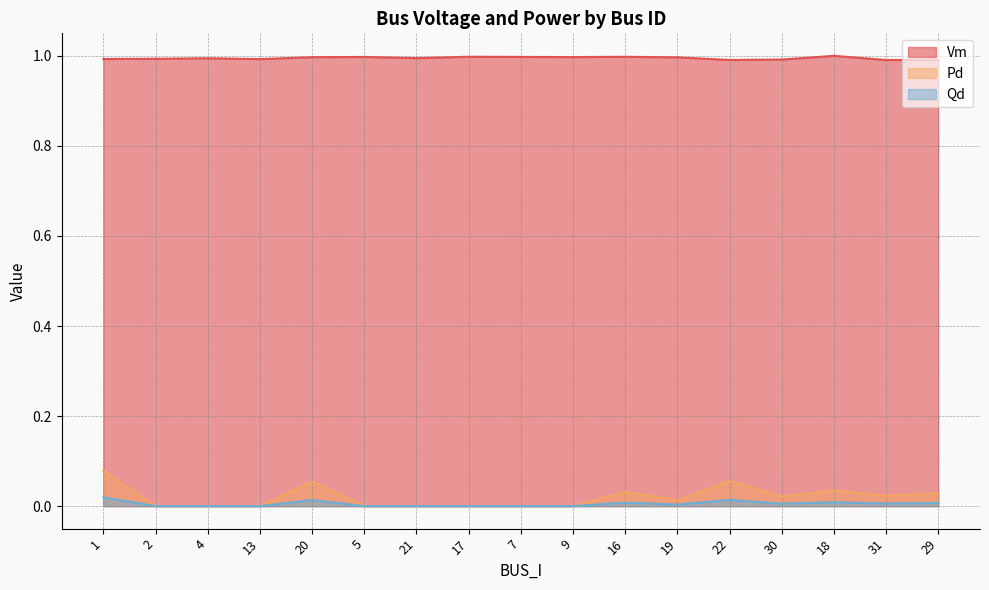

Rank the series by their maximum value, from highest to lowest.

Vm, Pd, Qd